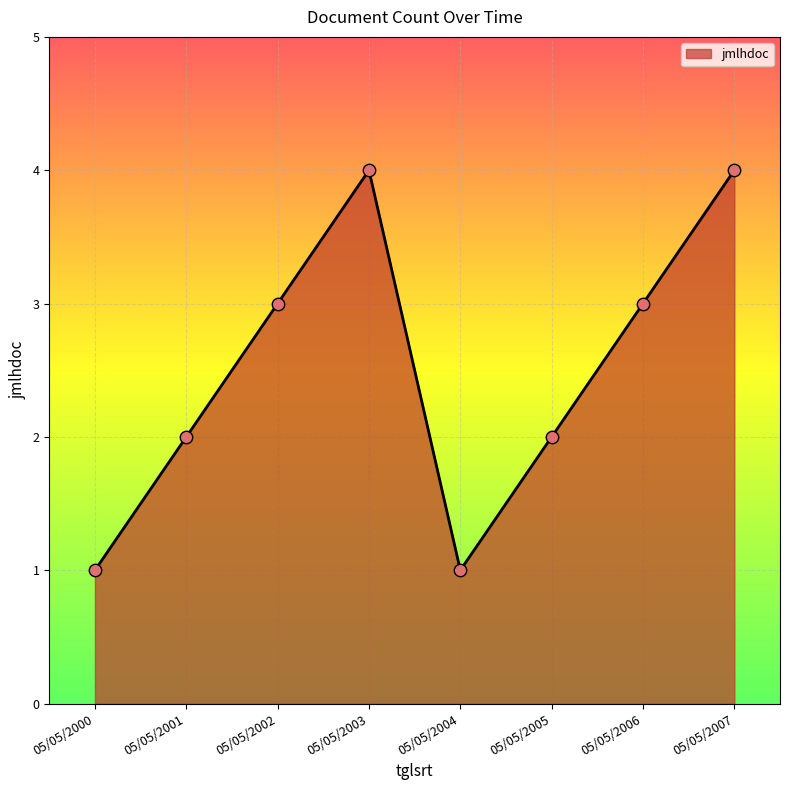

What is the change in value from 05/05/2002 to 05/05/2007?

+1